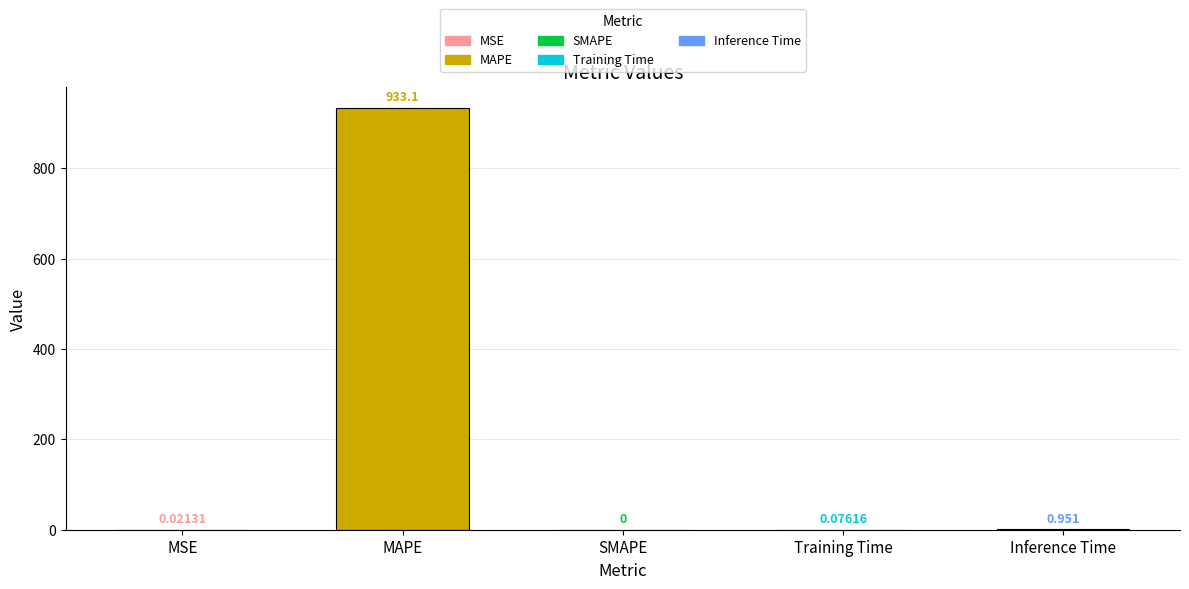

Where is the data nearest to the value 466?

Inference Time